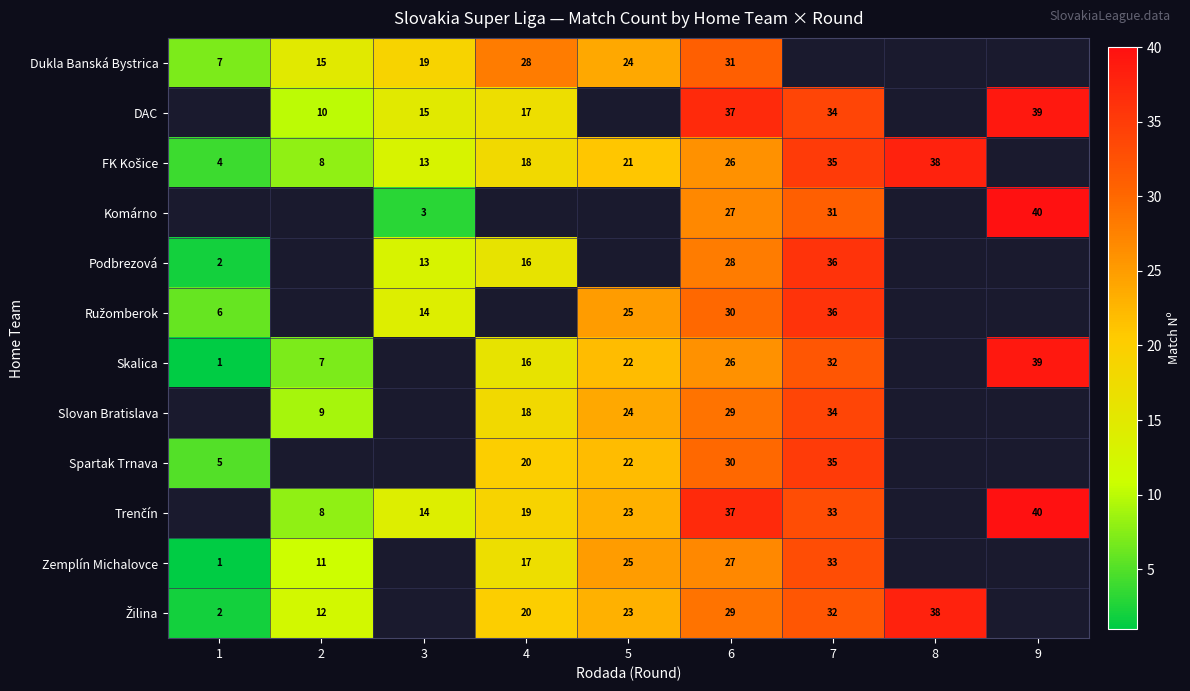

True or false: Slovan Bratislava has a value of 13 at 2.

False